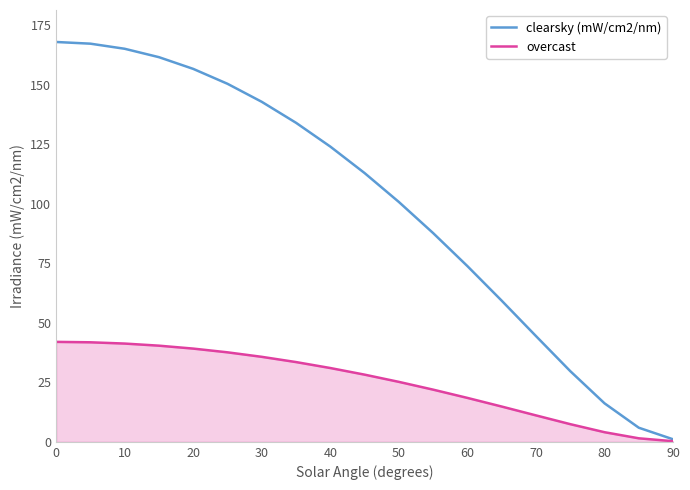

Which series has the largest range (max minus min)?

clearsky (mW/cm2/nm)